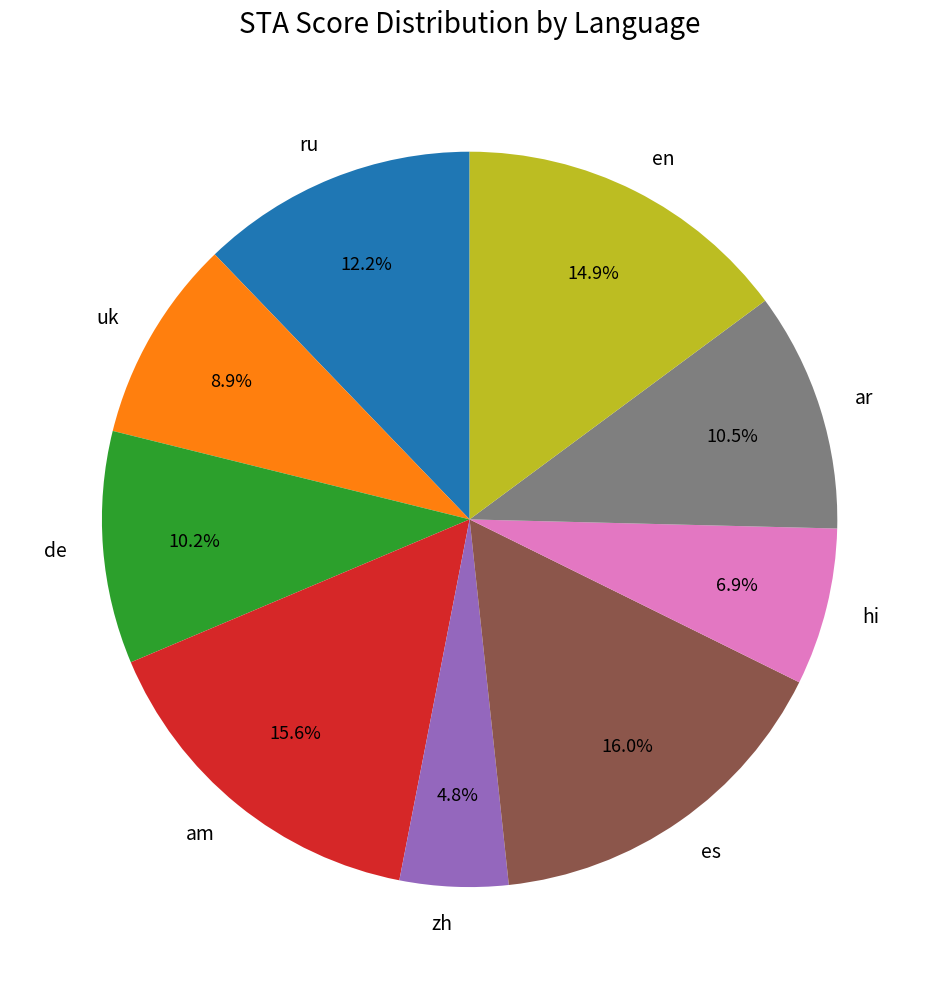

To the nearest percent, what portion does de represent?

10%